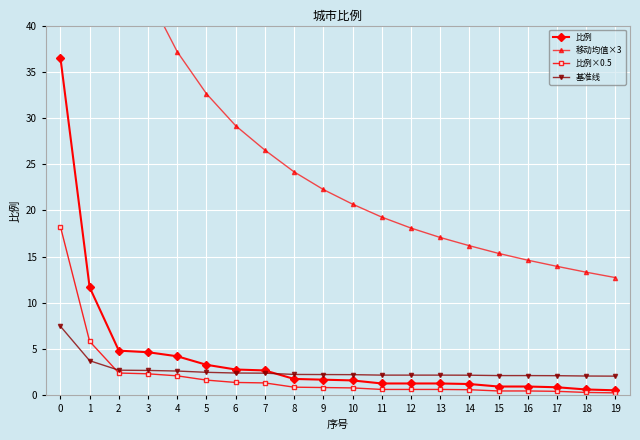

How many distinct data groups are displayed?

4